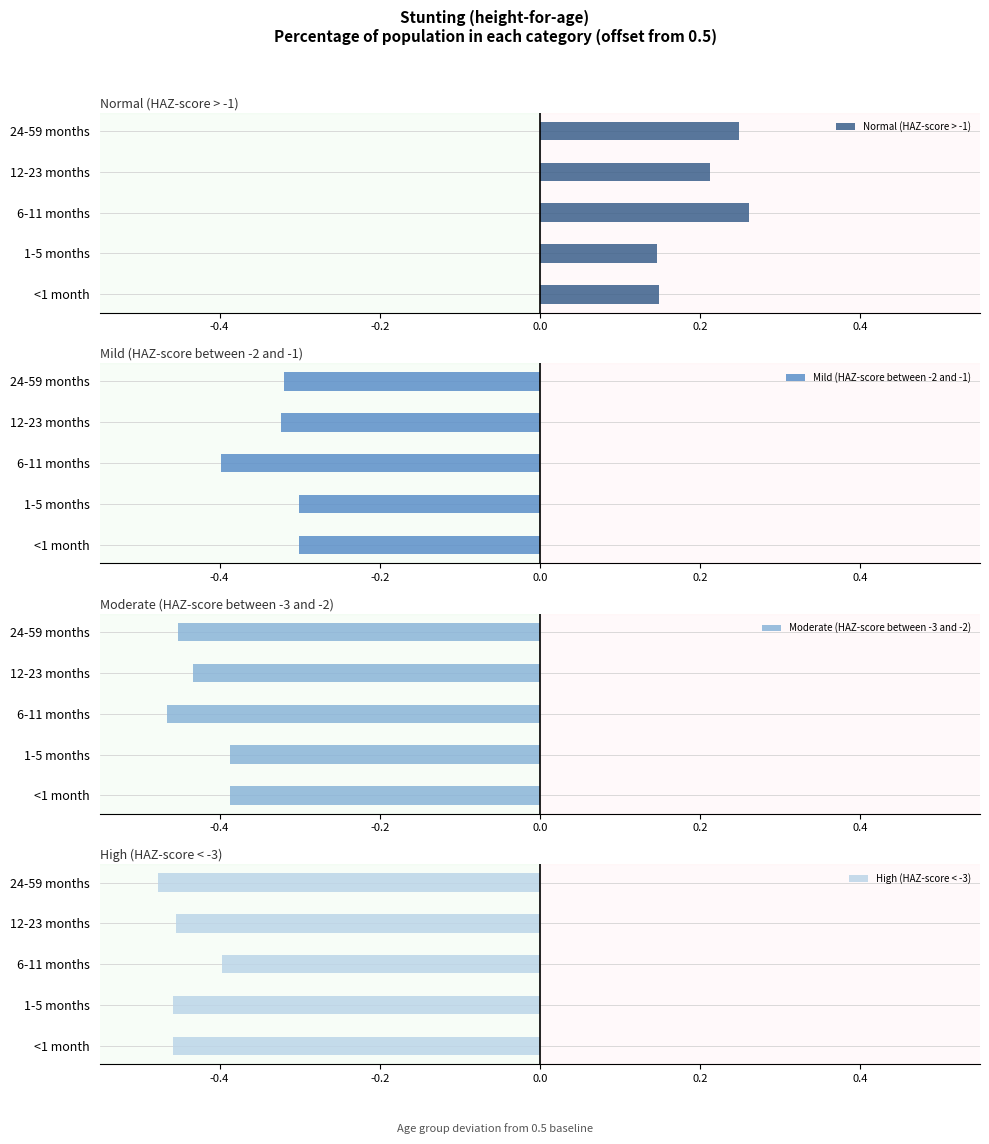

What are all the series names shown in the legend?

Normal (HAZ-score > -1), Mild (HAZ-score between -2 and -1), Moderate (HAZ-score between -3 and -2), High (HAZ-score < -3)